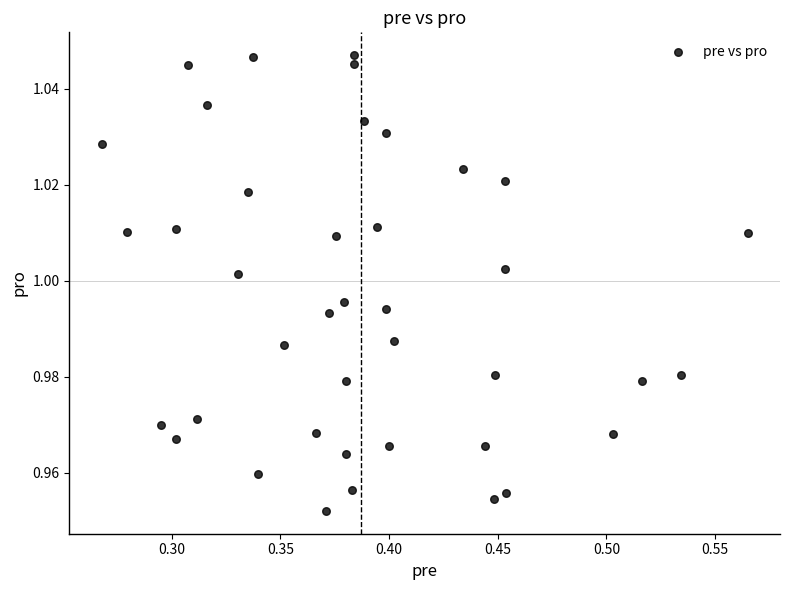

What is the range of X values (max minus min)?

0.3